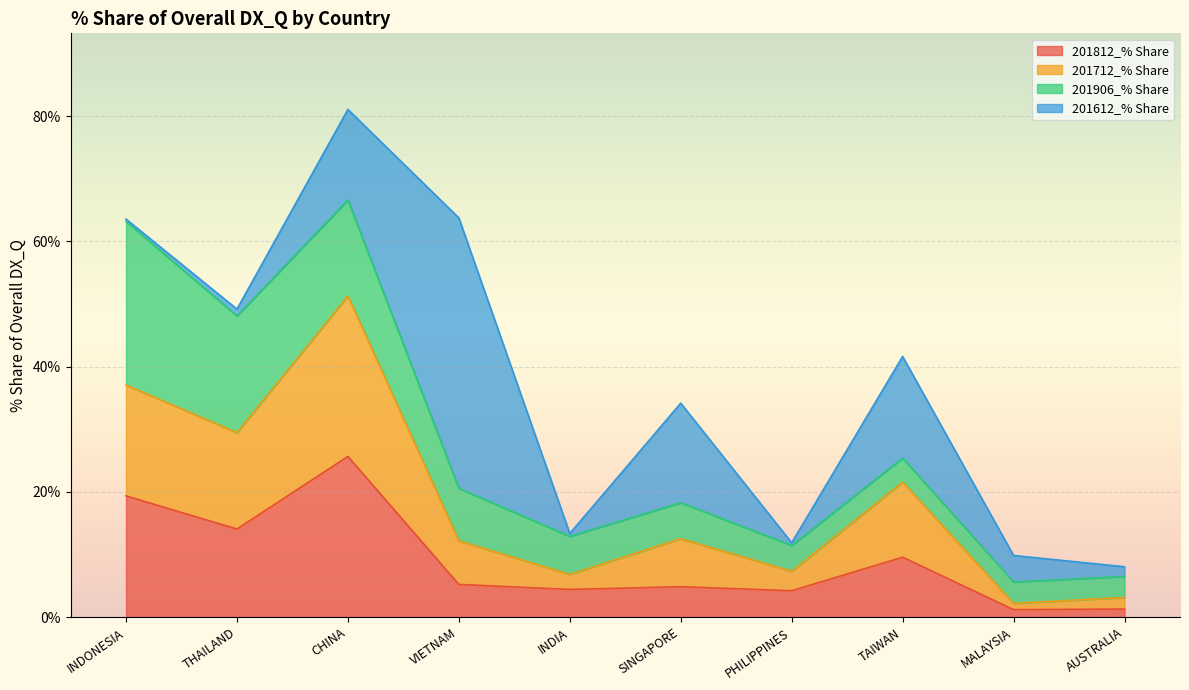

Which category has the highest value in the 201812_% Share series?

CHINA